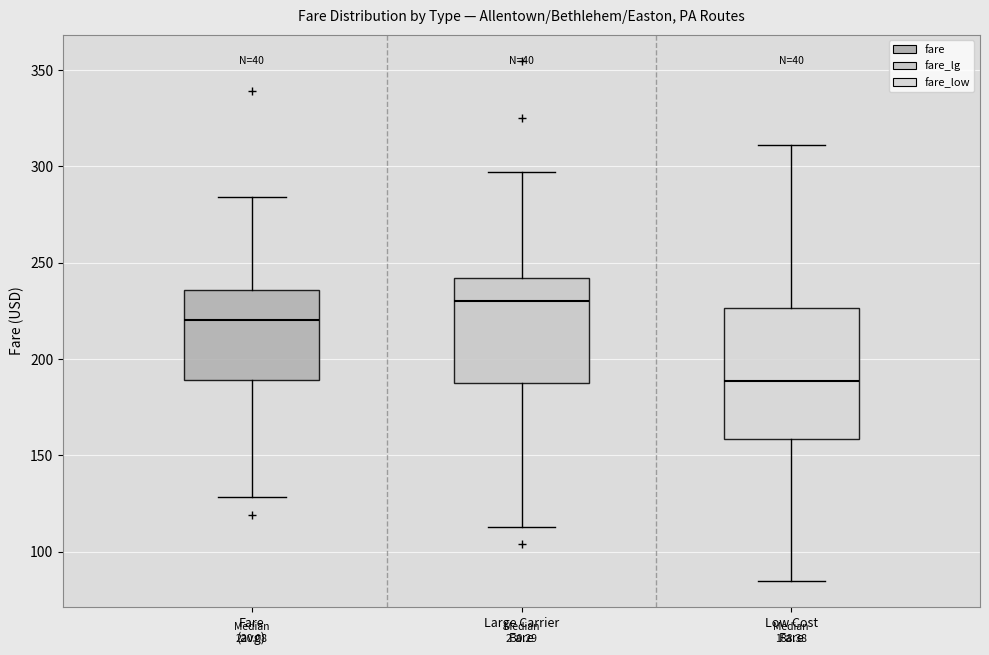

Which box has the lowest median line?

Low Cost Fare